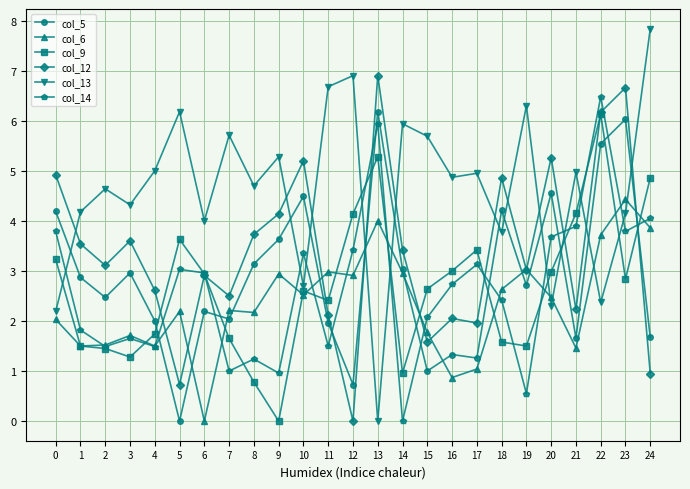

What is the total value across all series at 18?

19.5